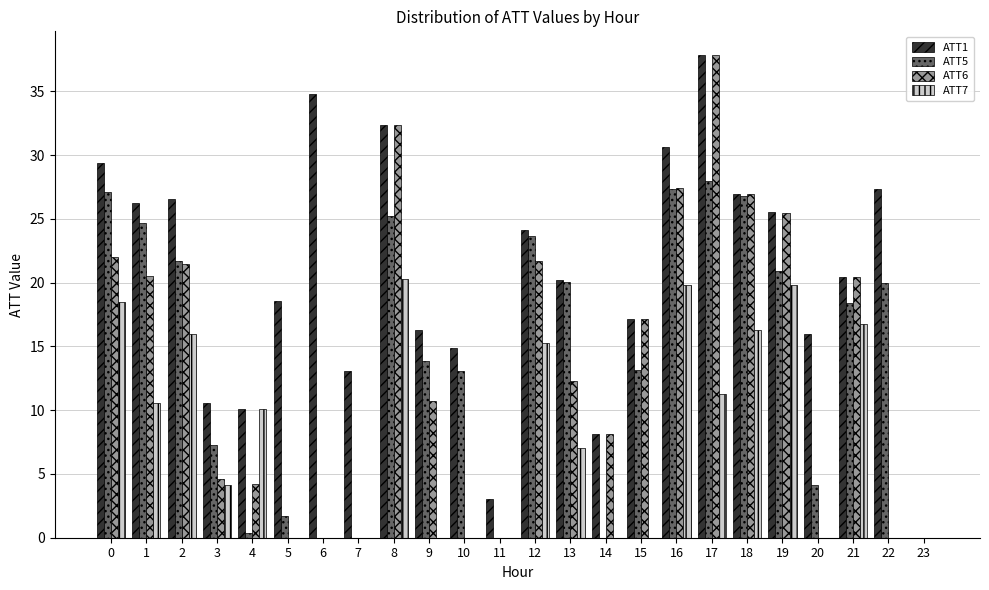

Is the value of ATT7 at 16 greater than the value of ATT6 at 16?

No